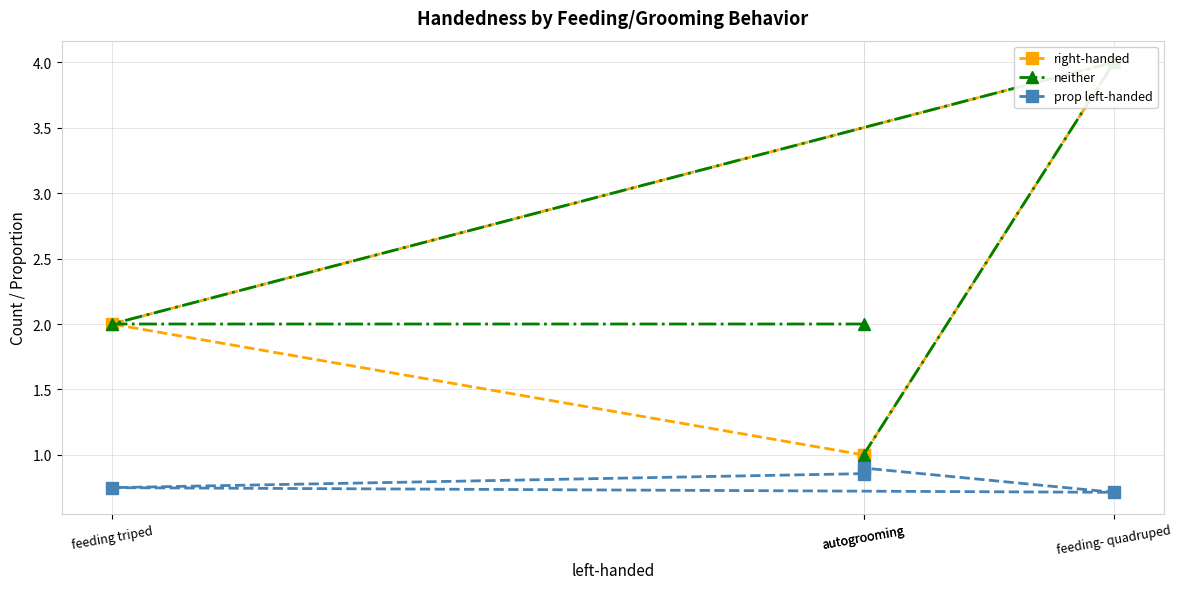

How many lines are shown in the chart?

3